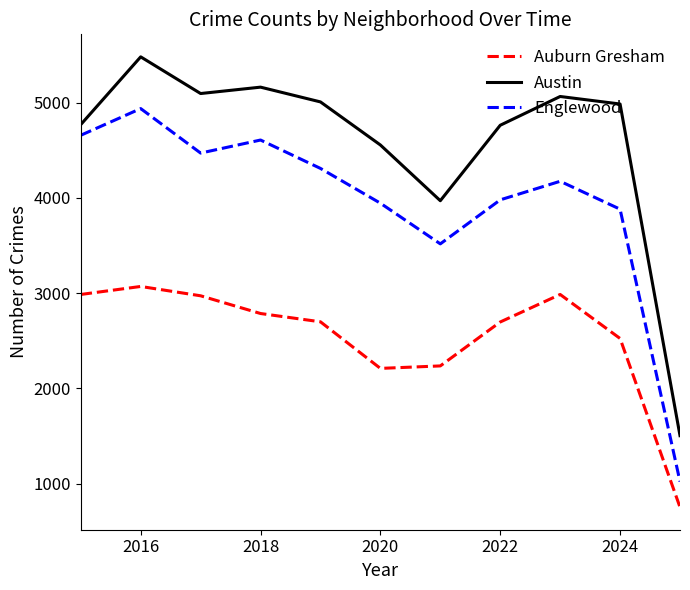

What is the minimum value shown in the chart?

754